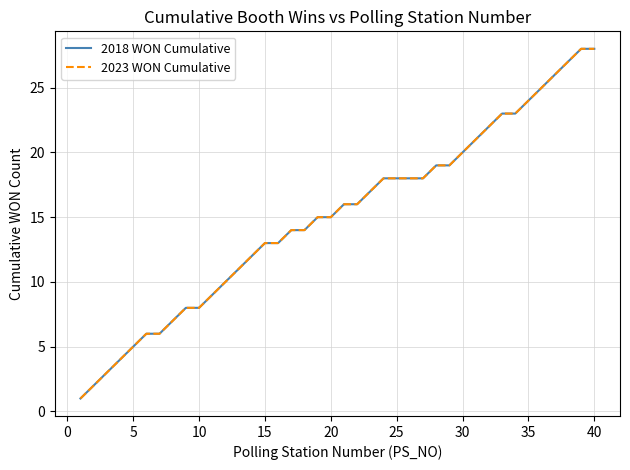

True or false: 2023 WON Cumulative has more than 0 points higher than both neighbors.

False